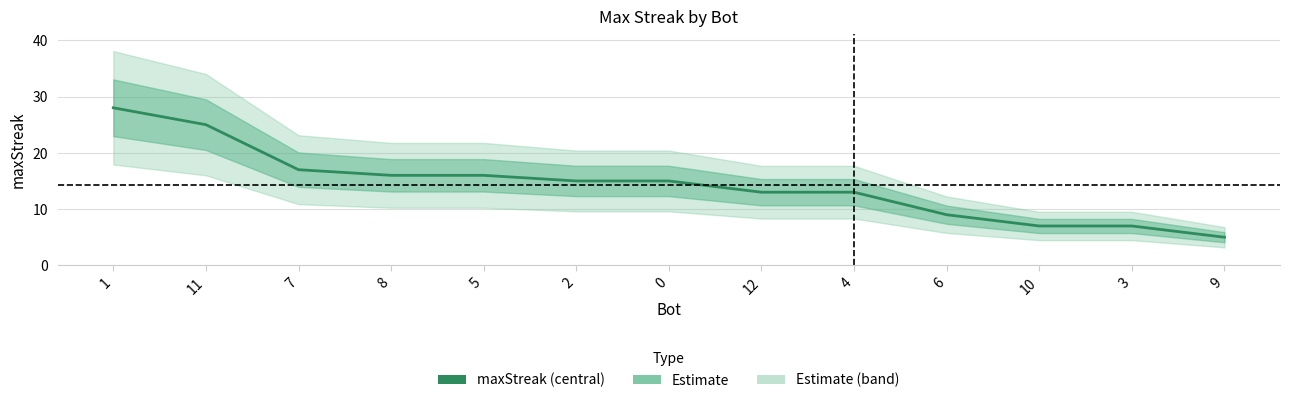

Does the chart have visible grid lines?

Yes